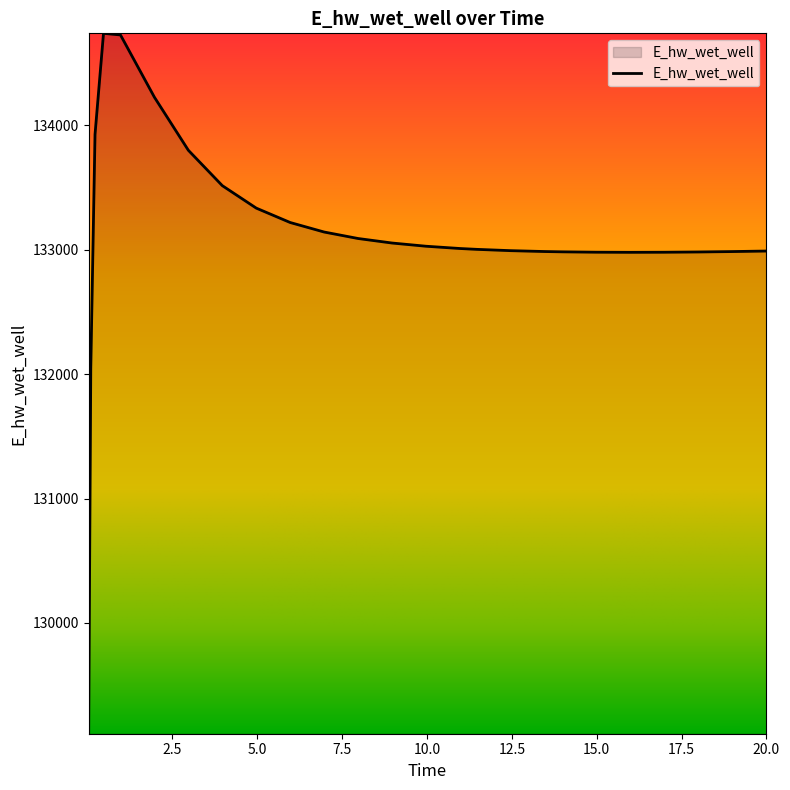

What is the maximum value shown in the chart?

134736.5